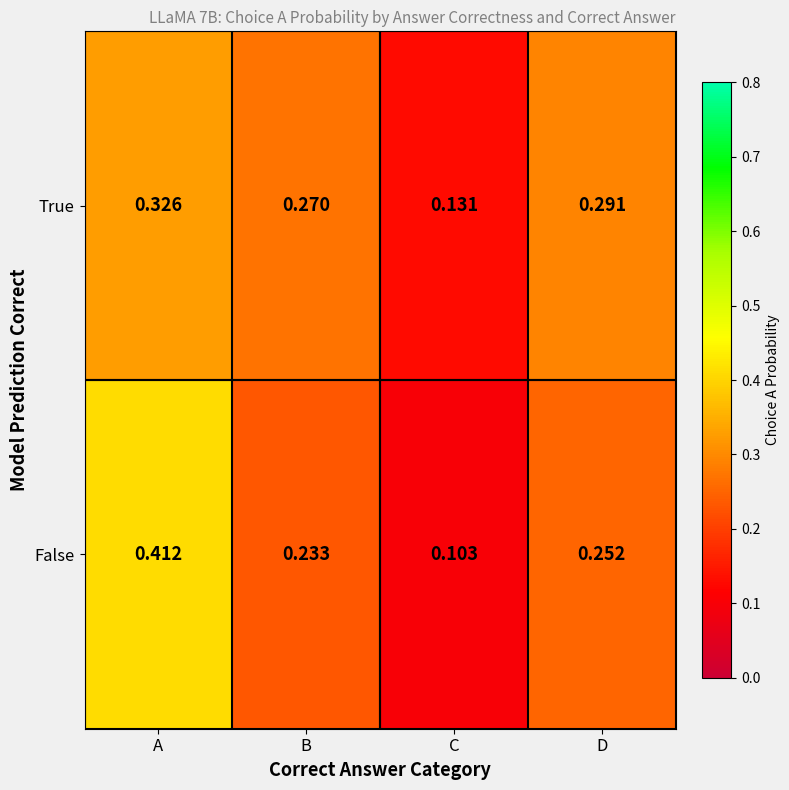

Where is True nearest to the value 0?

C